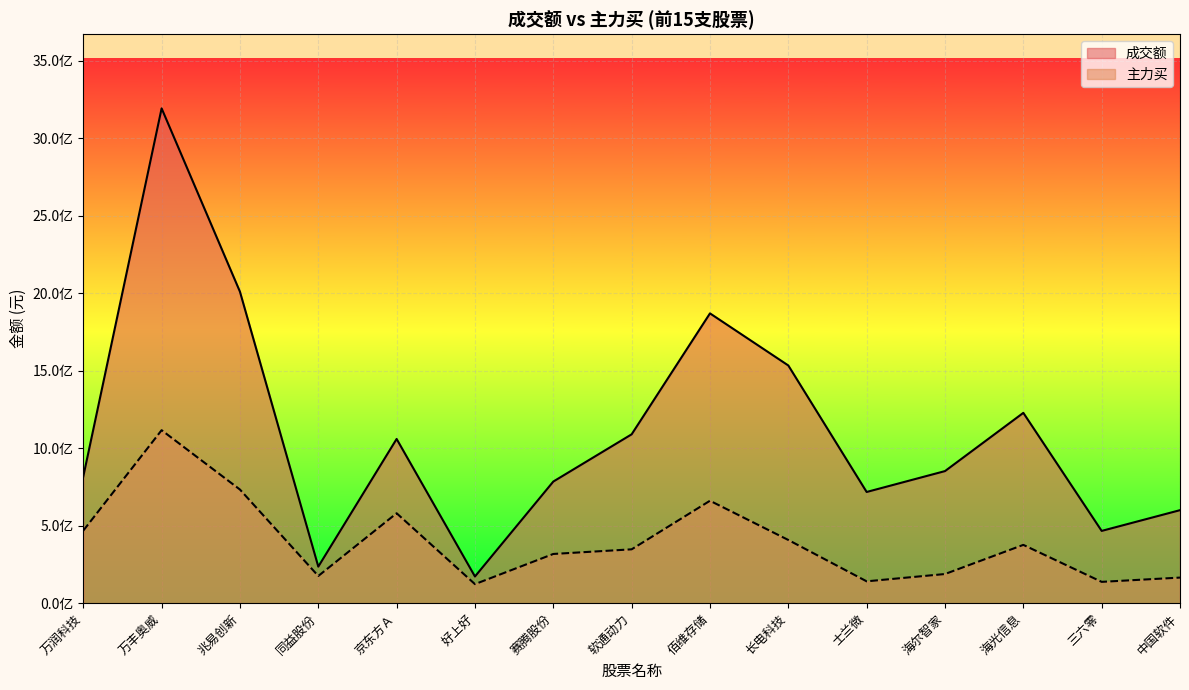

How many data points in 成交额 are above 852568339?

7